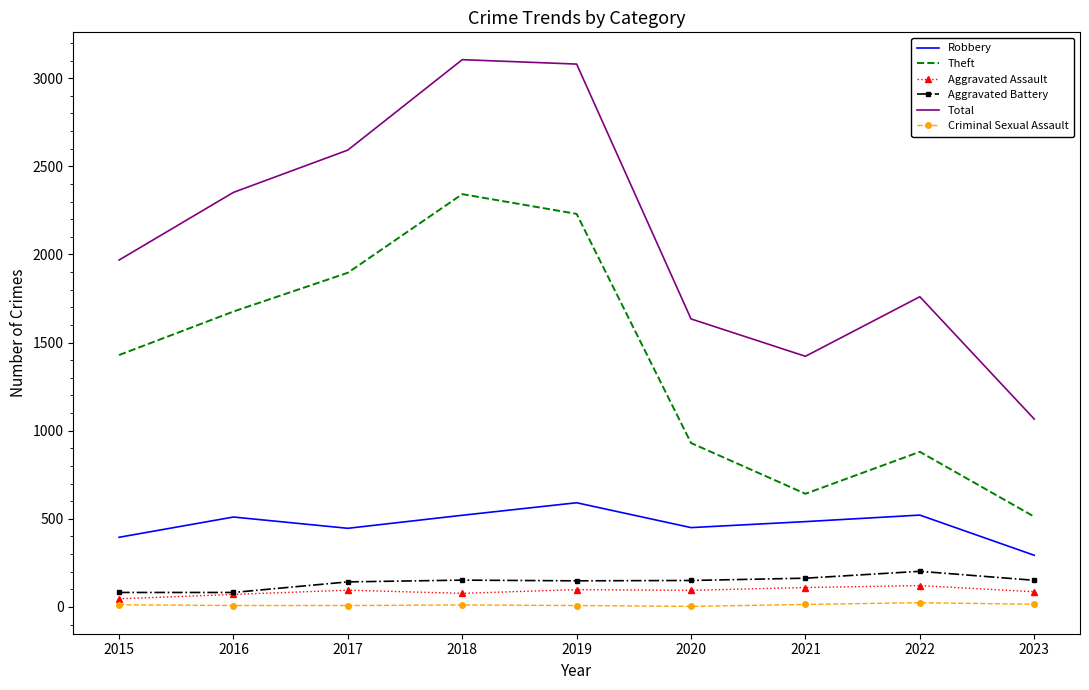

Where does the Aggravated Assault series first go above 94?

2017